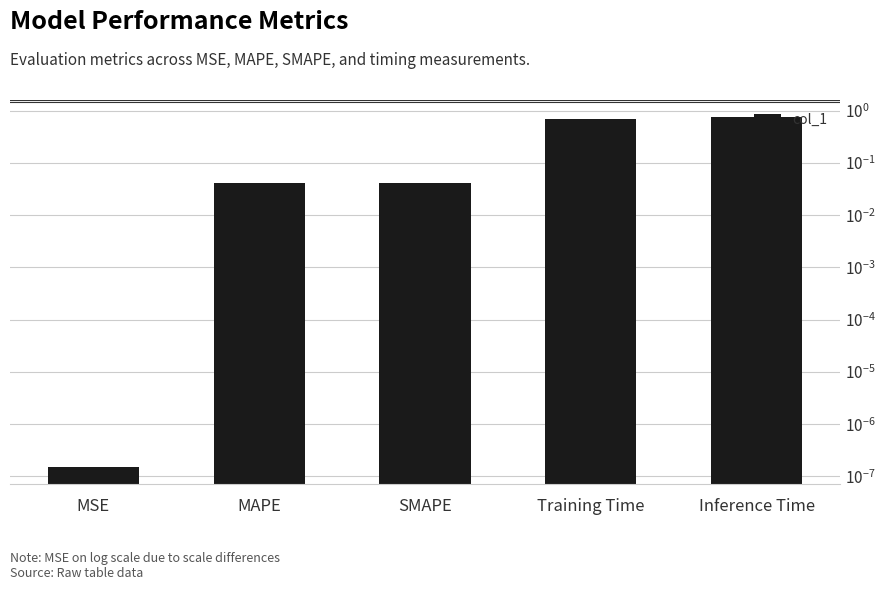

What is the difference between the maximum and minimum values?

0.7